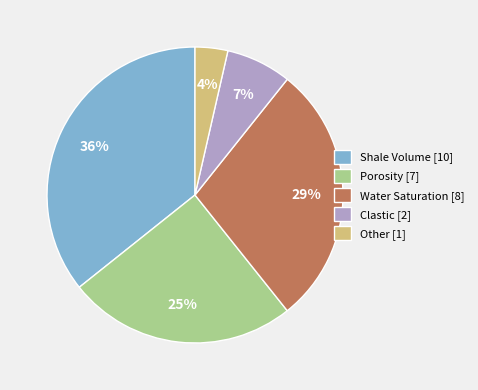

What percentage is the Shale Volume slice, to the nearest percent?

36%